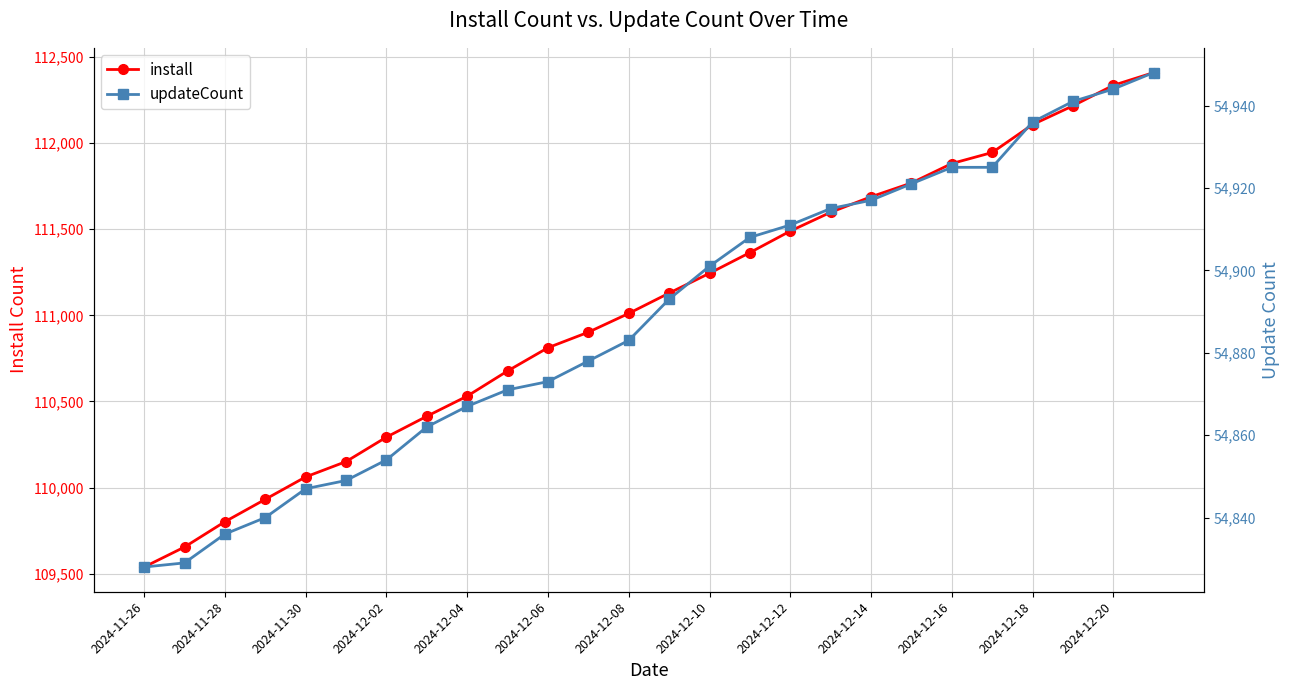

True or false: updateCount has more than 0 interior local peaks.

False